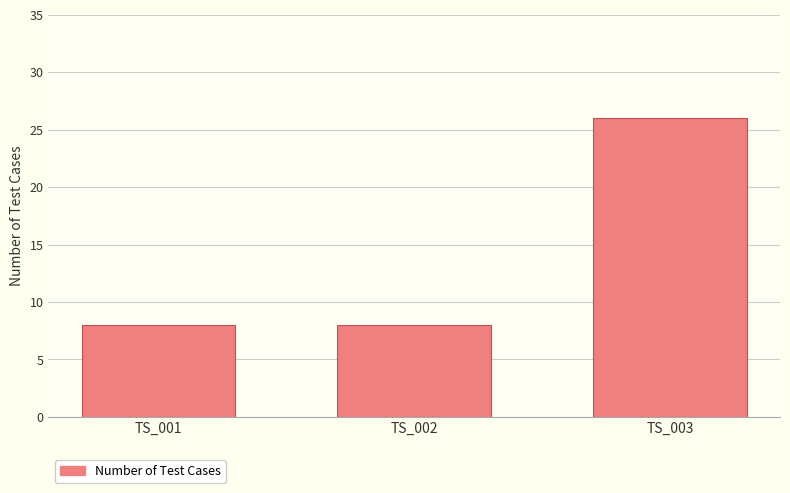

What is the change in value from TS_002 to TS_003?

+18